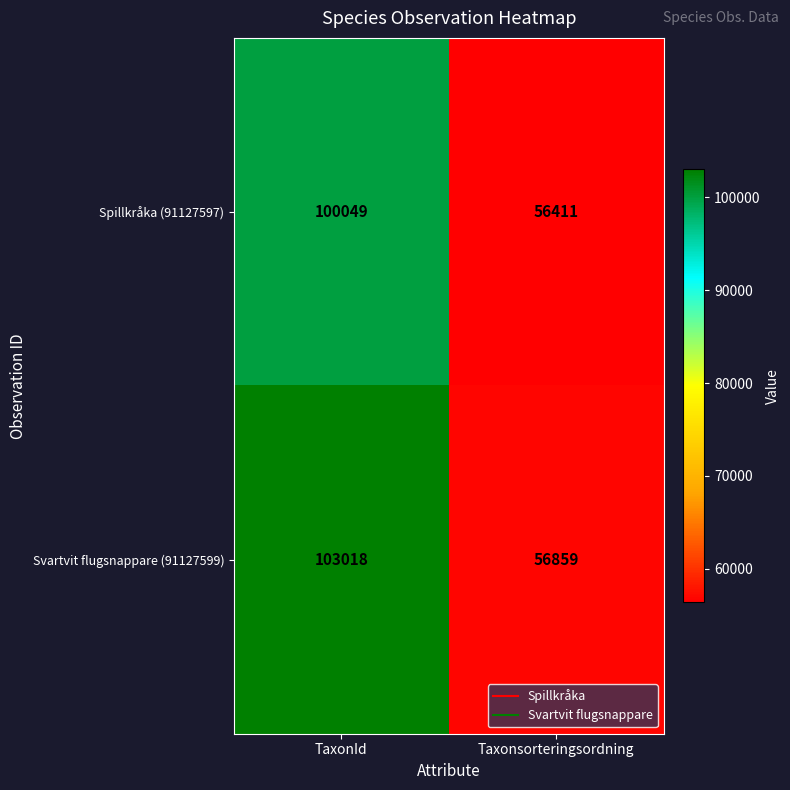

The Spillkråka (91127597) series shows 56411 at Taxonsorteringsordning. True or false?

True